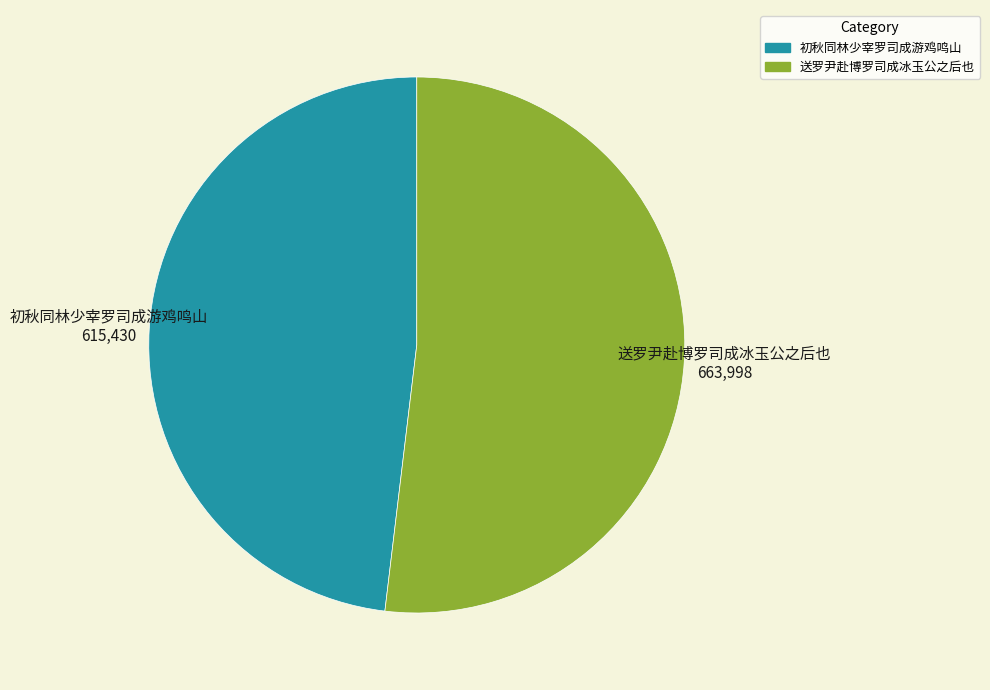

Approximately how many times larger is the value at 初秋同林少宰罗司成游鸡鸣山 compared to 送罗尹赴博罗司成冰玉公之后也?

0.9